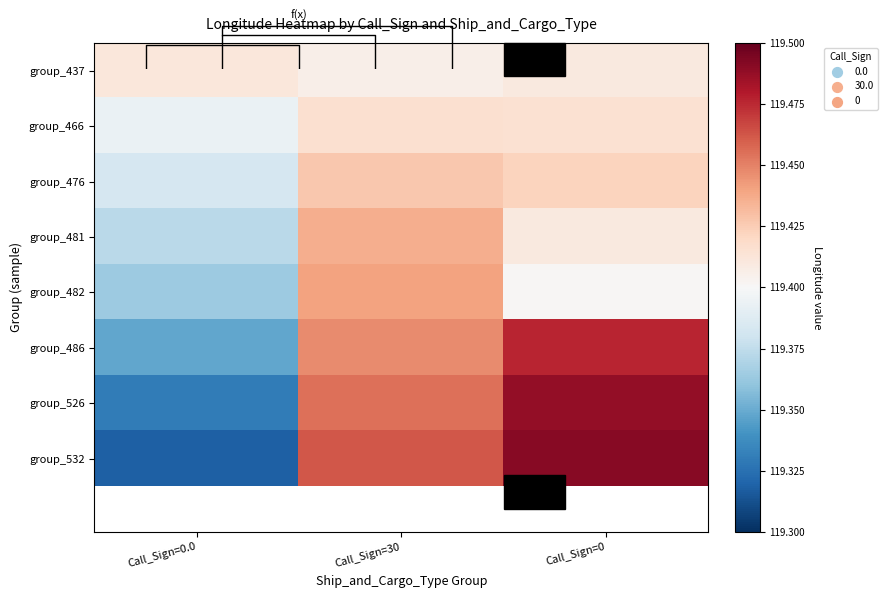

At which category does the chart reach its peak across all series?

Call_Sign=0